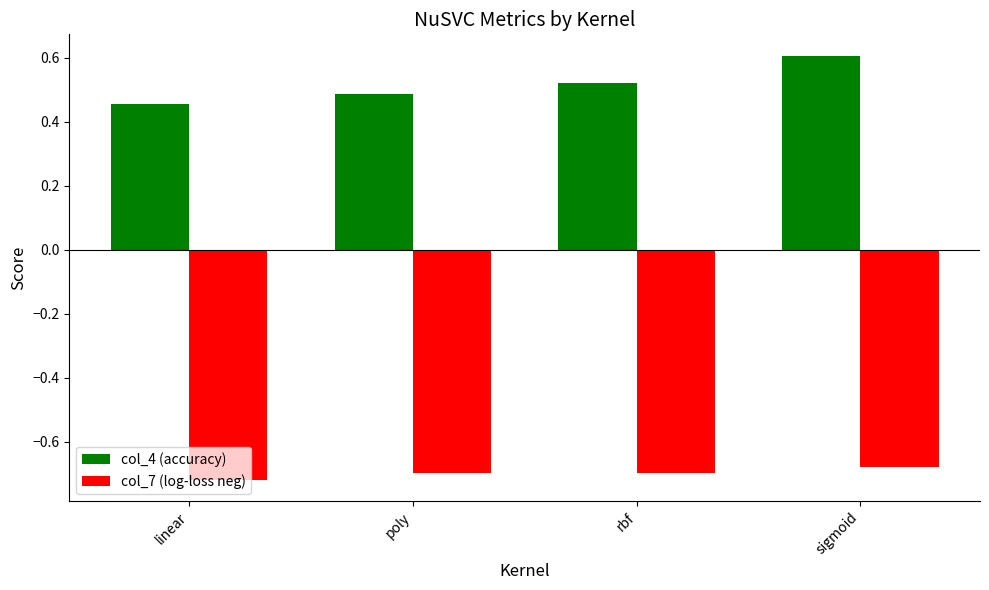

At which category is the sum across all series the highest?

sigmoid